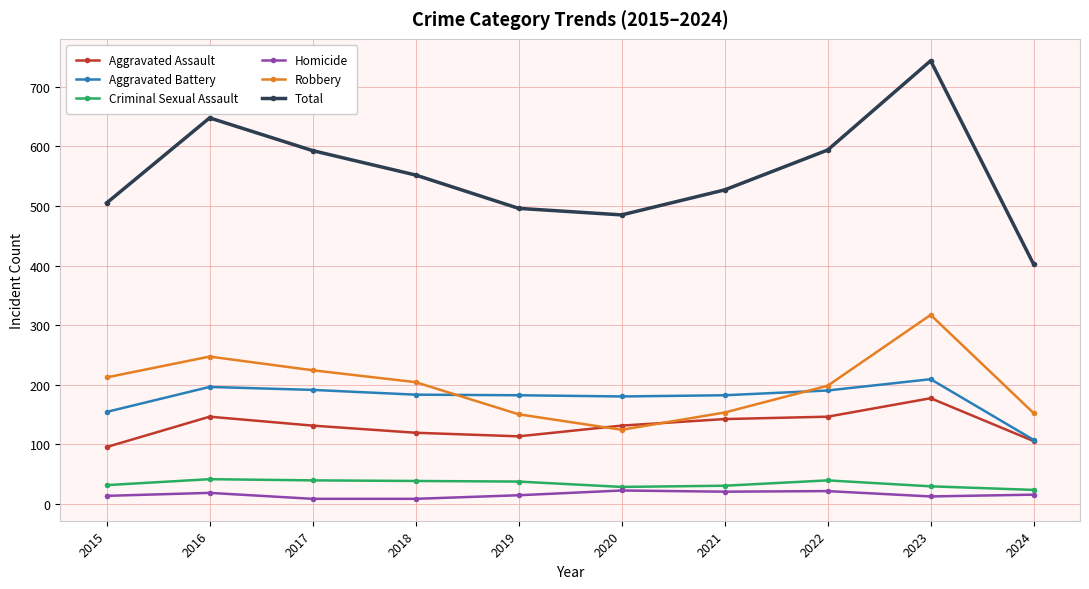

Which series ends up on top after the final intersection of Aggravated Assault and Robbery?

Robbery